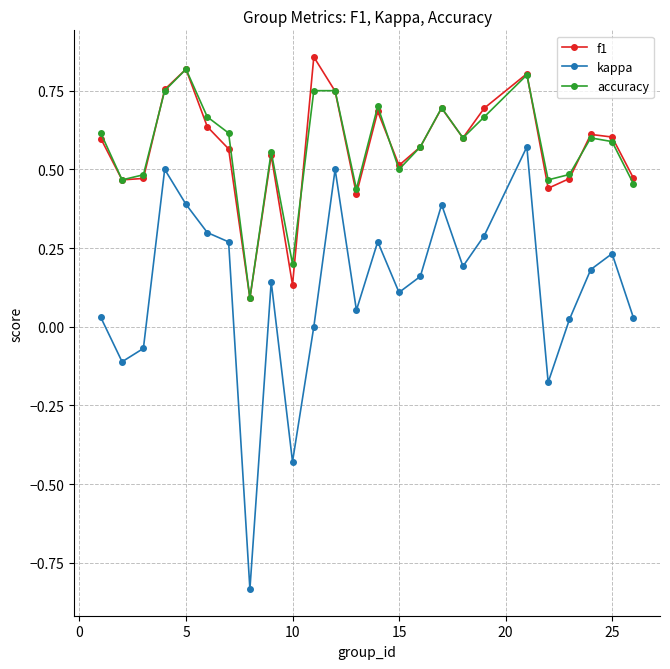

Rank the series by their maximum value, from lowest to highest.

kappa, accuracy, f1